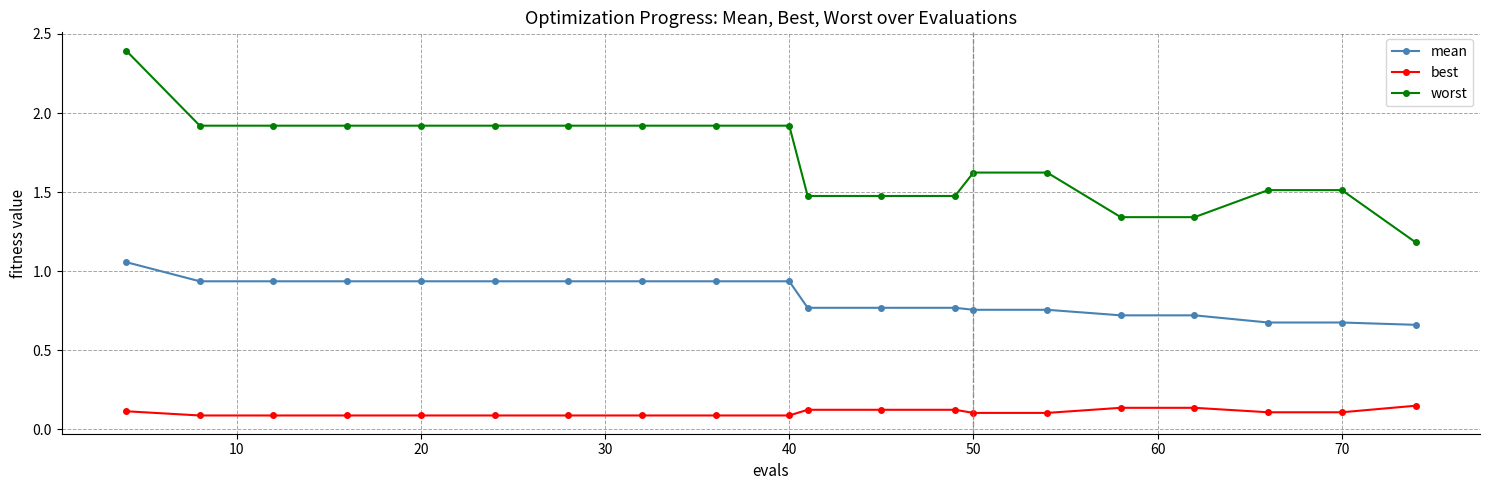

True or false: best and worst intersect in this chart.

False